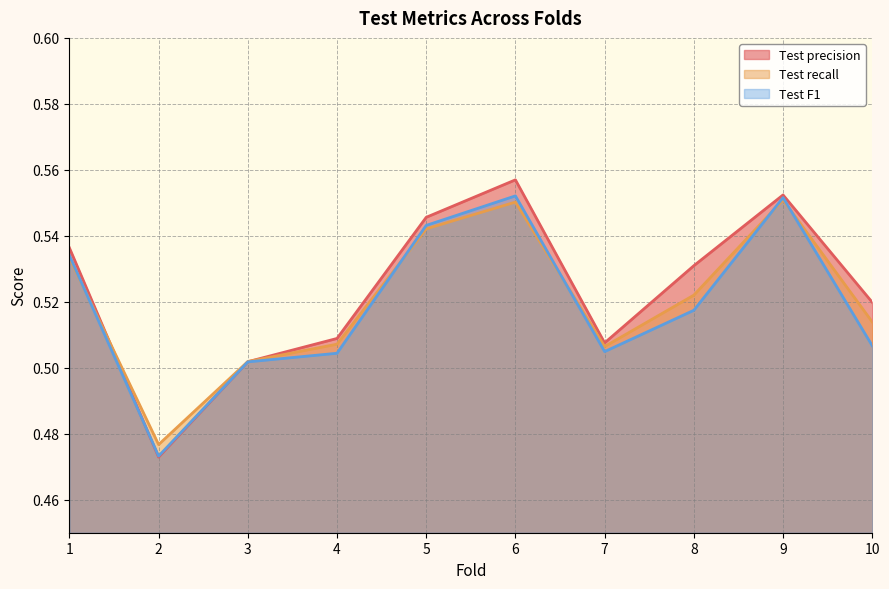

Which series has the largest range (max minus min)?

Test precision